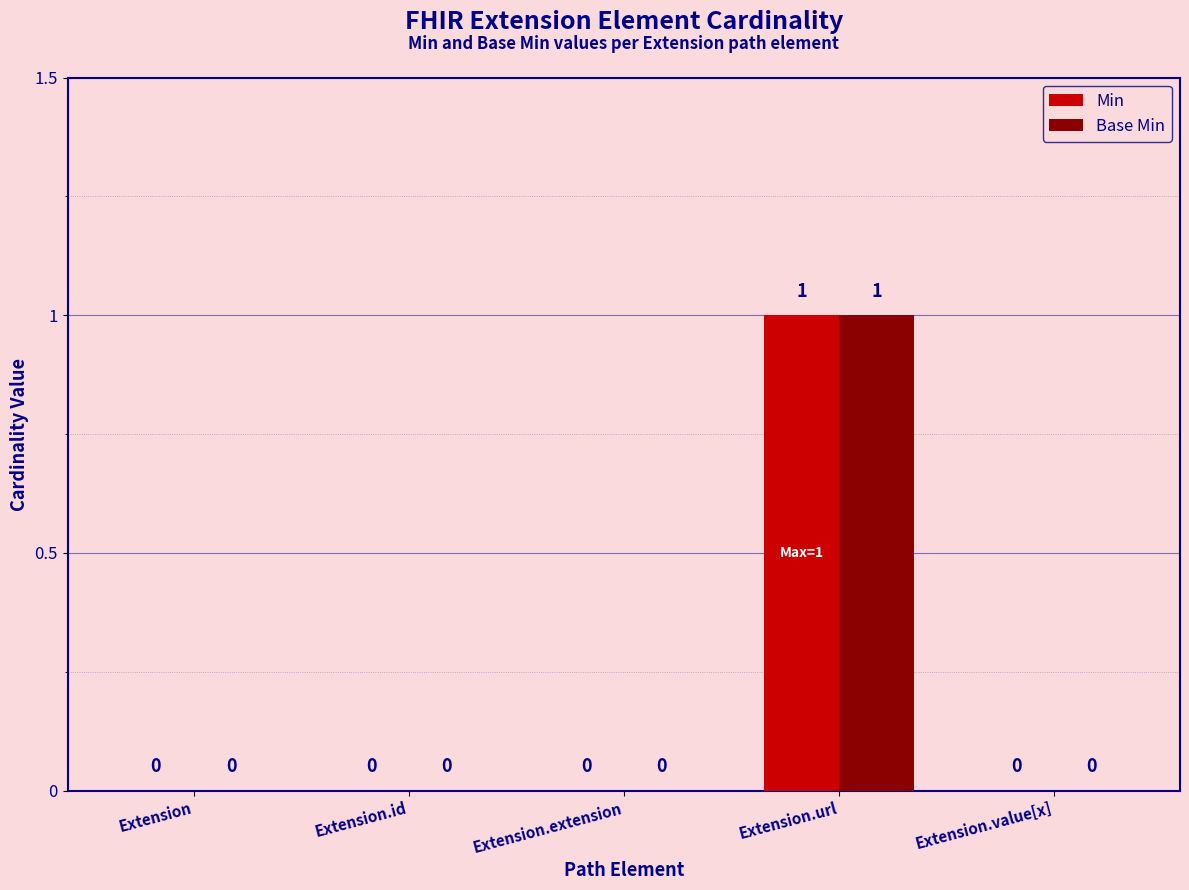

What is the difference between the Base Min values at Extension.extension and Extension.url?

1